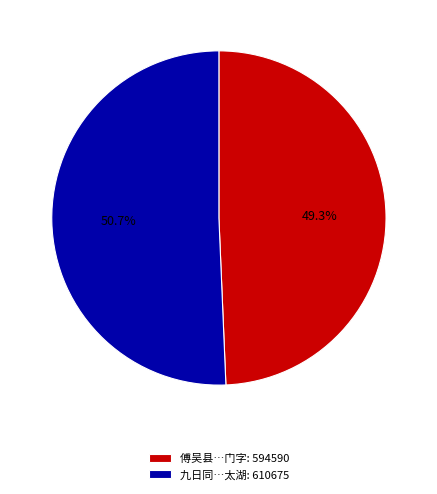

What is the ratio of the value at 九日同…太湖: 610675 to the value at 傅吴县…门字: 594590?

1.0